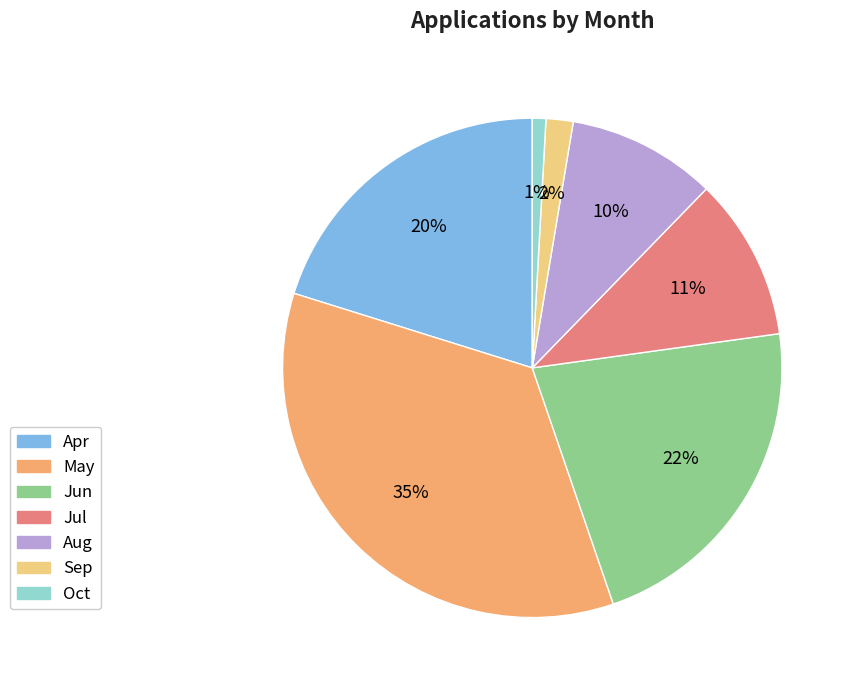

Which has a higher value, Sep or May?

May